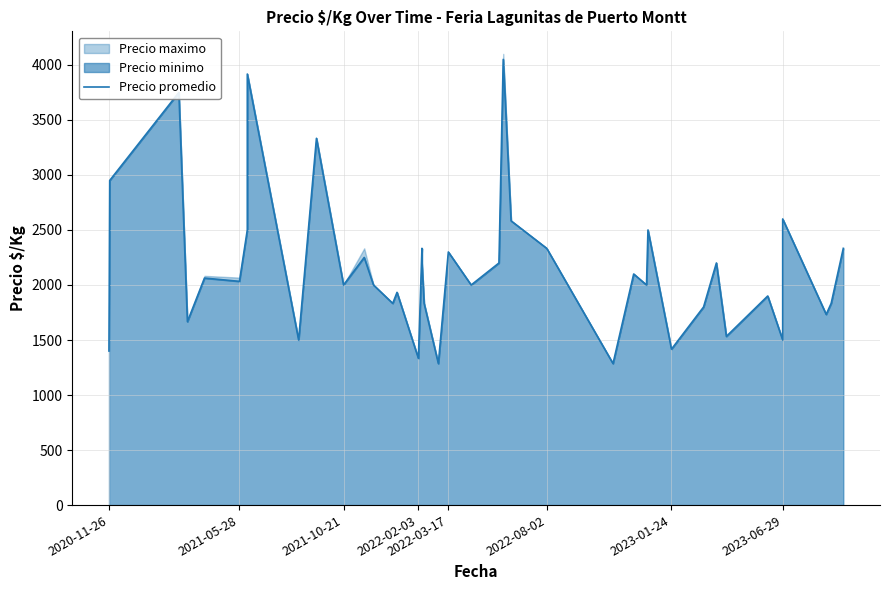

Reading left to right, what are all the values shown in this chart?

1400	2950	3750	1667	2063	2033	2500	3917	1500	3333	2000	2250	2000	1833	1933	1333	2333	2200	1833	1286	2300	2000	2200	4050	2583	2333	1286	2100	2000	2500	1417	1800	2200	1533	1900	1500	2600	1733	1833	2333